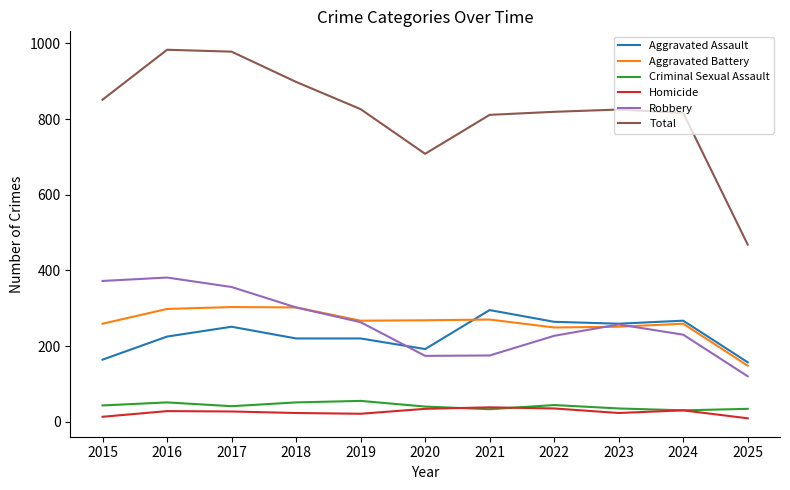

True or false: Total and Aggravated Assault cross at least once.

False